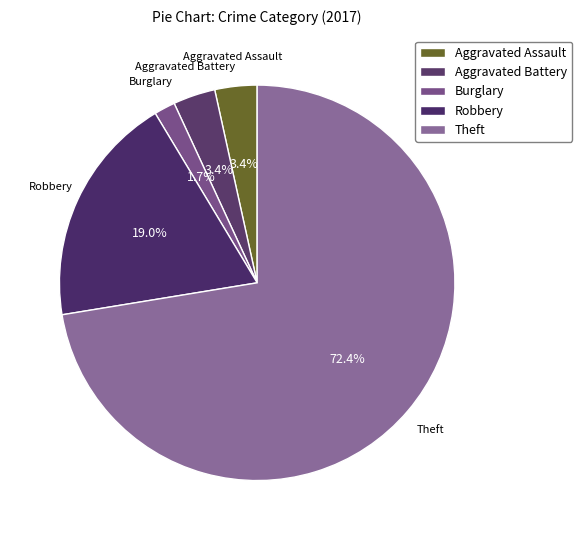

How many slices are in this pie chart?

5